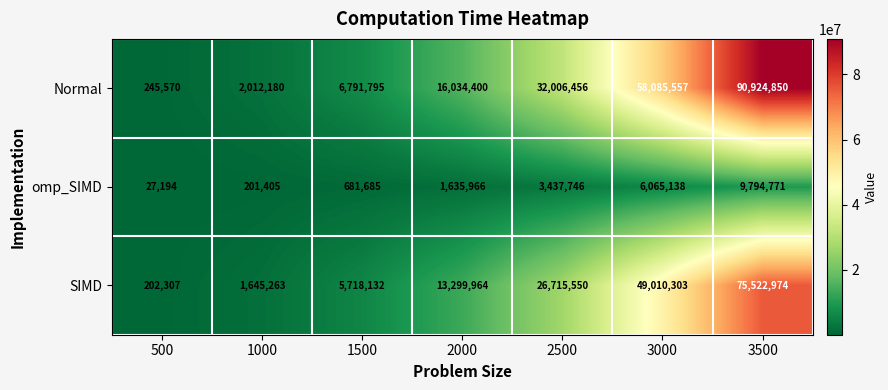

What is the sum of the Normal values at 1500 and 3000?

64877352